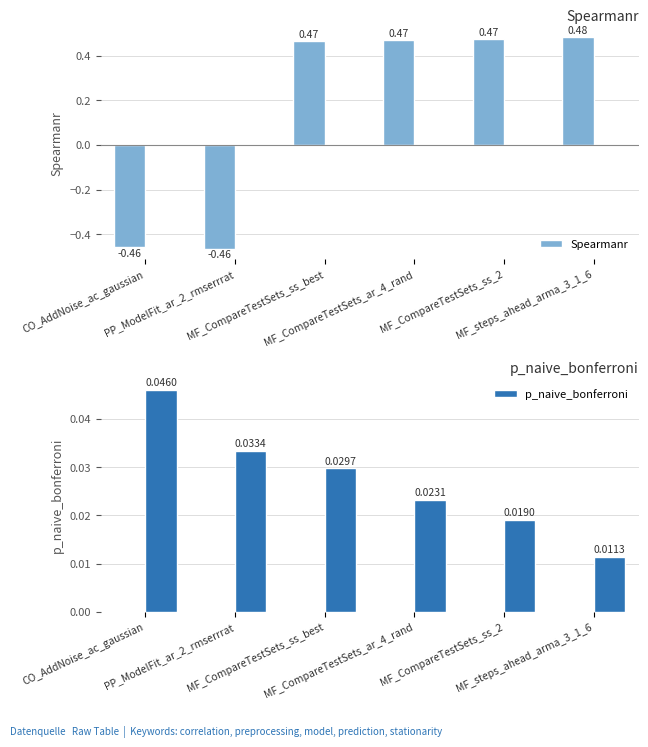

Which series has the largest total across all categories?

Spearmanr